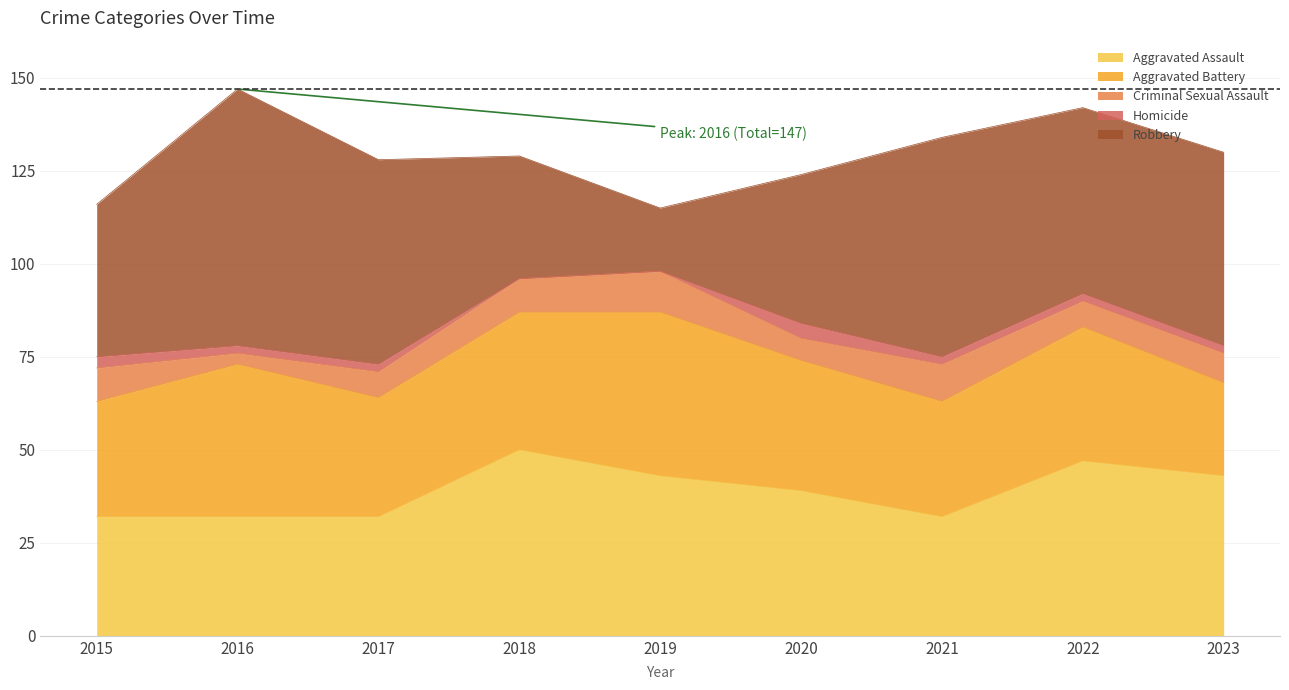

What is the value of the Homicide point at the 9th from the left?

2